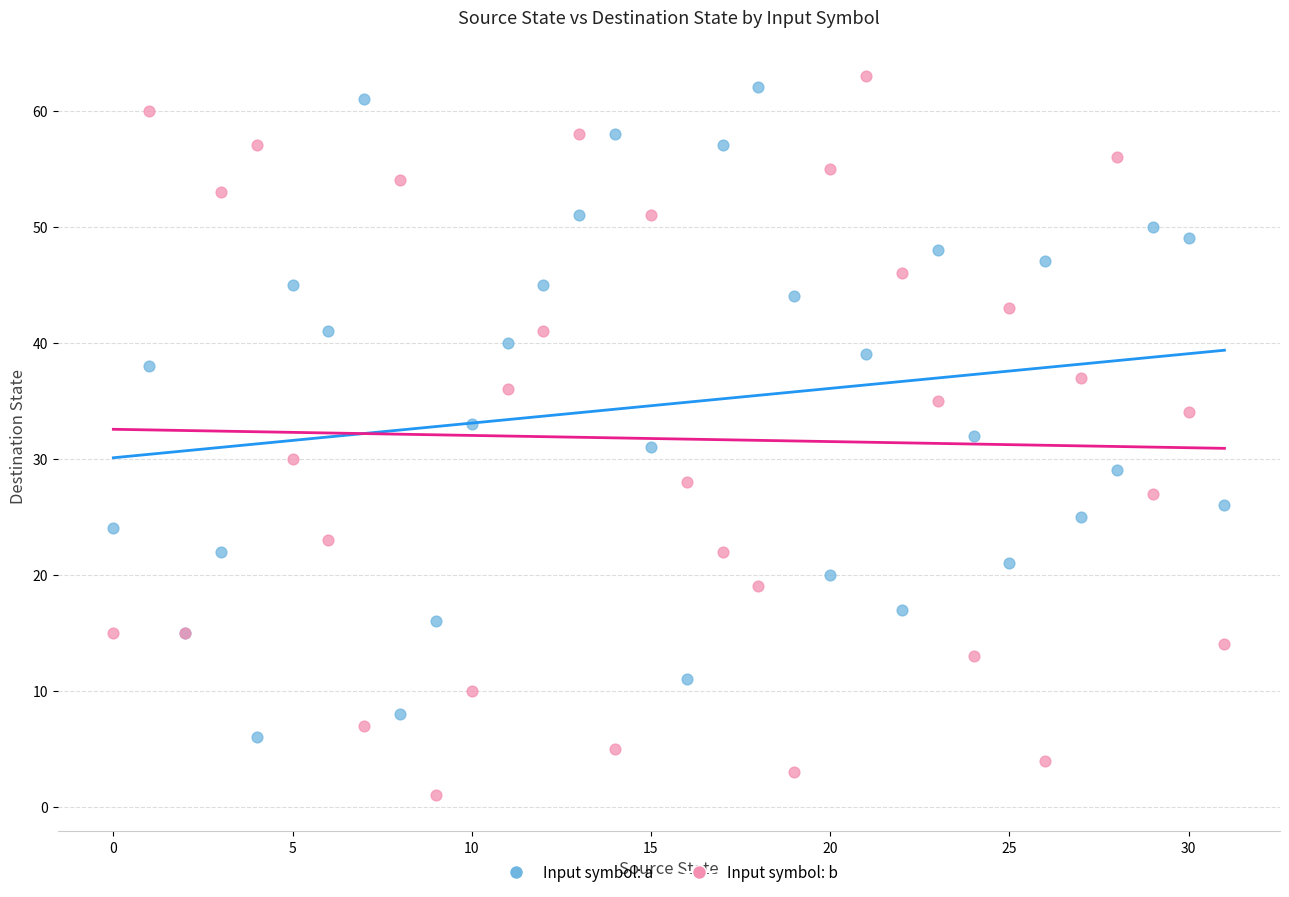

Which series reaches the minimum Y coordinate?

Input symbol: b